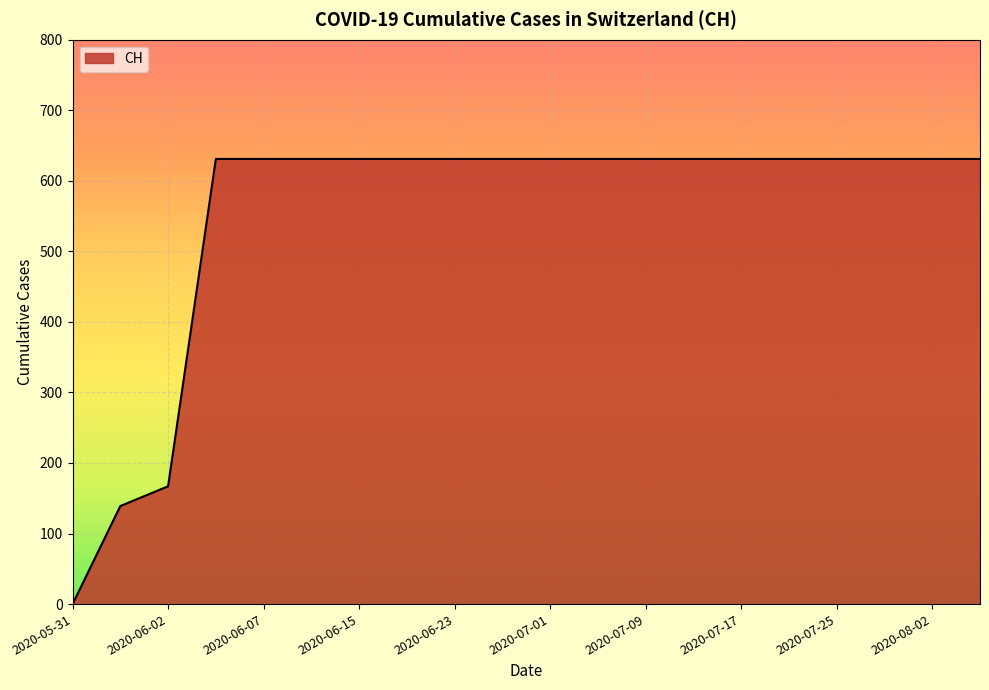

What is the maximum value shown in the chart?

631